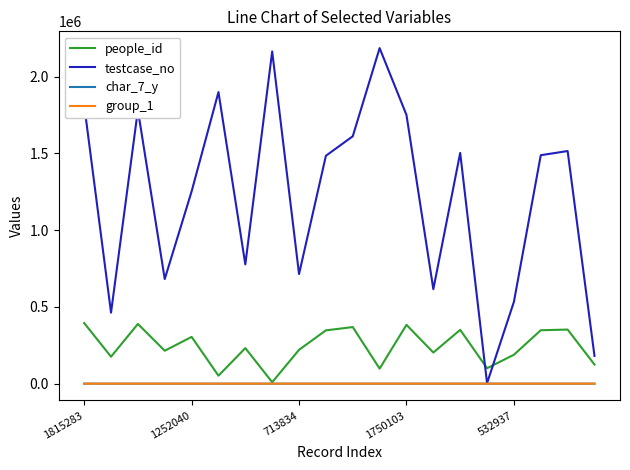

Which series has the largest total across all categories?

testcase_no